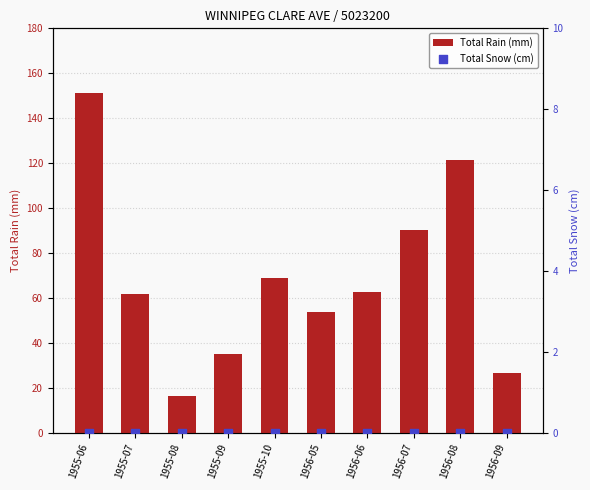

Which series contains the lowest Y value?

Total Snow (cm)